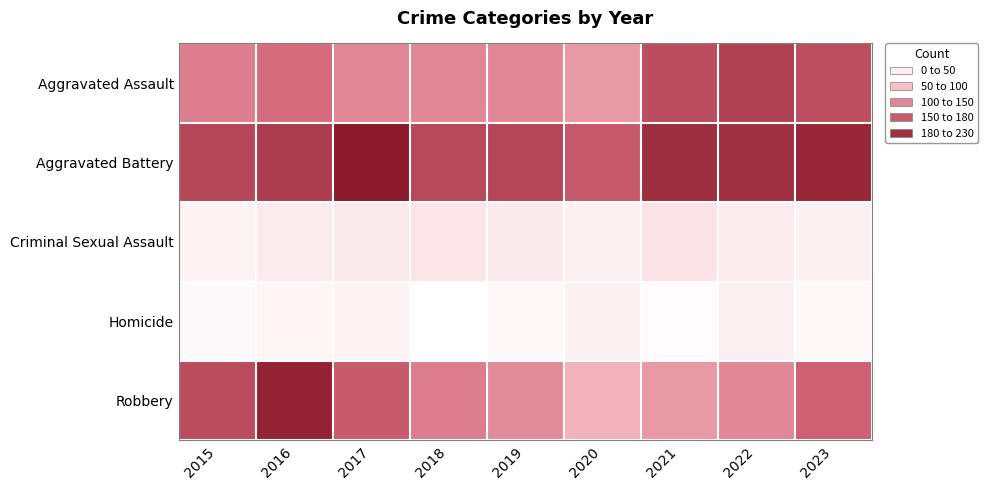

Reading right to left, transcribe all the data shown in this chart.

Aggravated Assault: 2023=177	2022=189	2021=178	2020=108	2019=124	2018=123	2017=126	2016=149	2015=132
Aggravated Battery: 2023=214	2022=205	2021=207	2020=168	2019=184	2018=181	2017=226	2016=192	2015=183
Criminal Sexual Assault: 2023=22	2022=27	2021=37	2020=25	2019=30	2018=35	2017=30	2016=28	2015=21
Homicide: 2023=16	2022=24	2021=12	2020=22	2019=16	2018=8	2017=20	2016=18	2015=15
Robbery: 2023=160	2022=123	2021=108	2020=86	2019=120	2018=133	2017=166	2016=217	2015=179